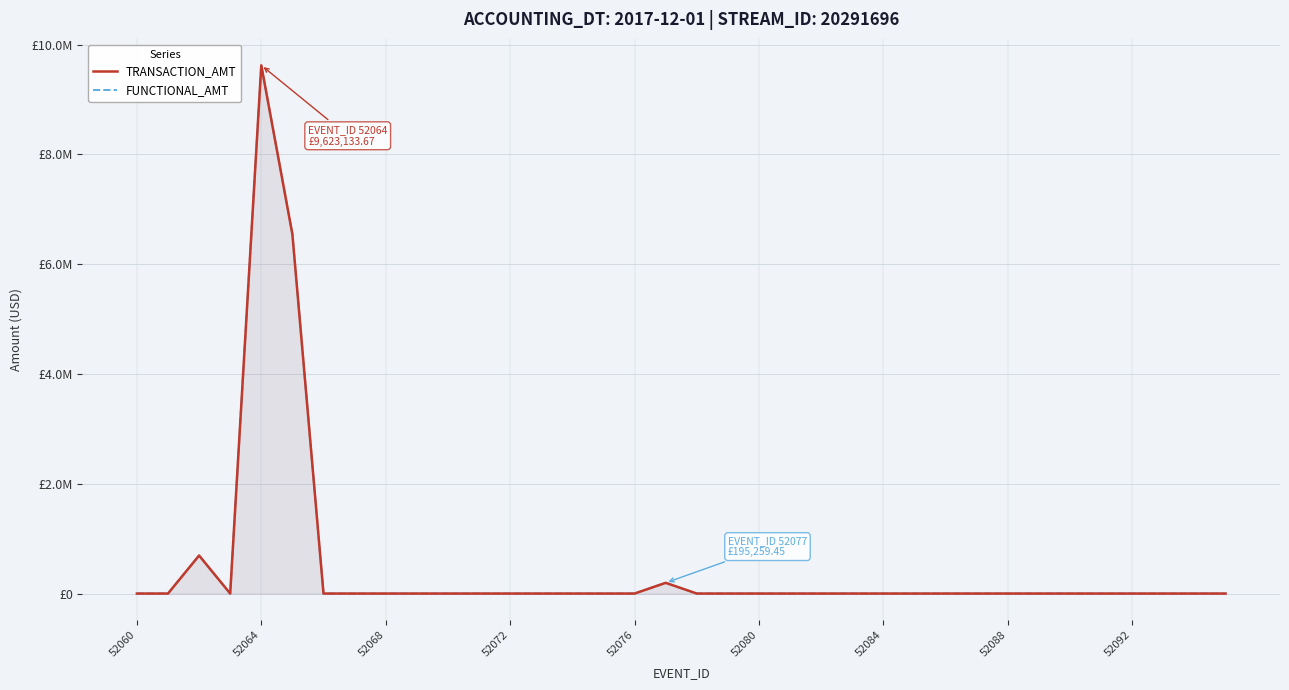

True or false: FUNCTIONAL_AMT and TRANSACTION_AMT intersect in this chart.

False